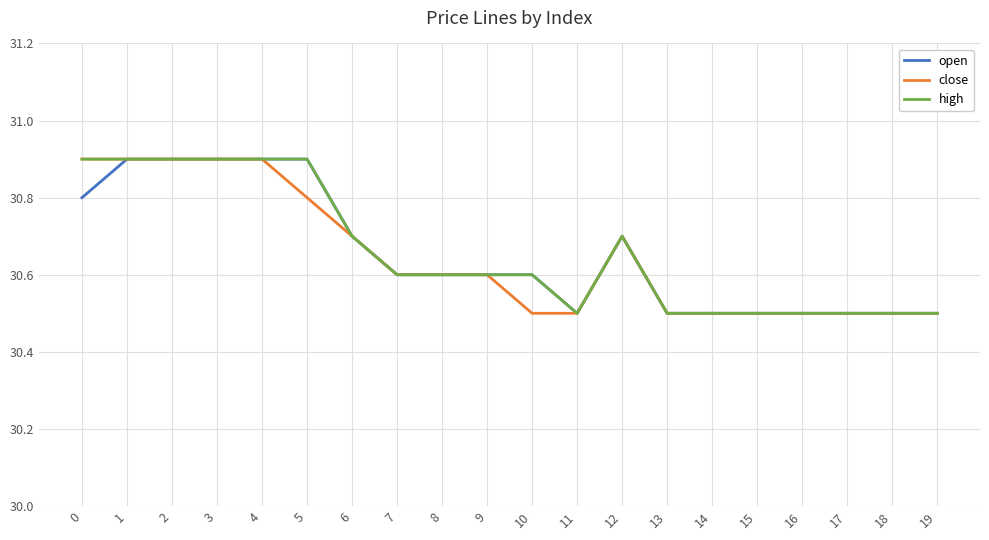

At how many categories does at least one series exceed 30?

20